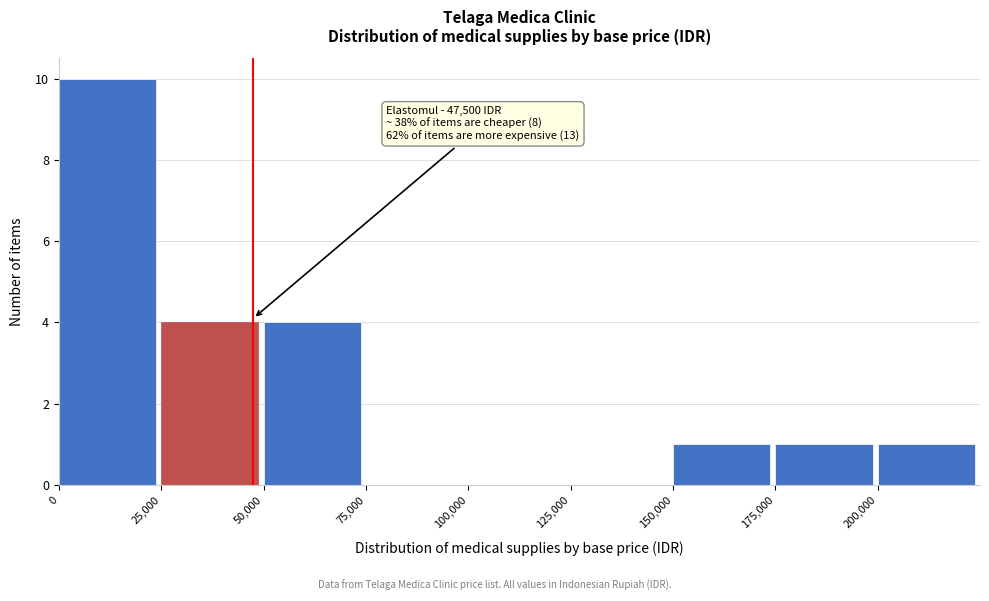

Which range on the x-axis has the tallest bar?

0 to 25000